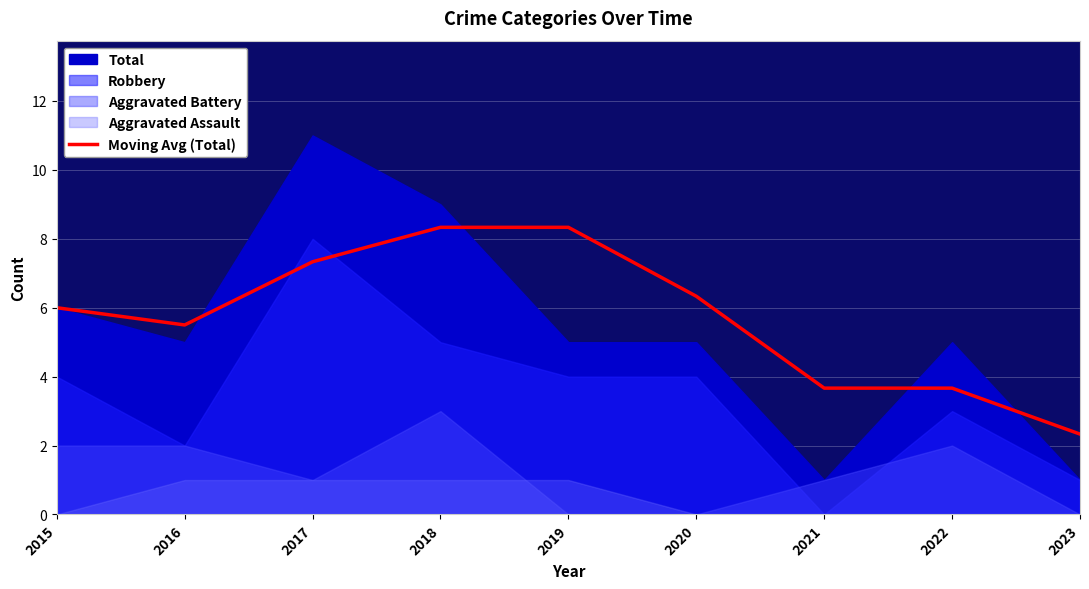

Reading left to right, what are all the values shown in this chart?

2015=6.0	2016=5.5	2017=7.3	2018=8.3	2019=8.3	2020=6.3	2021=3.7	2022=3.7	2023=2.3